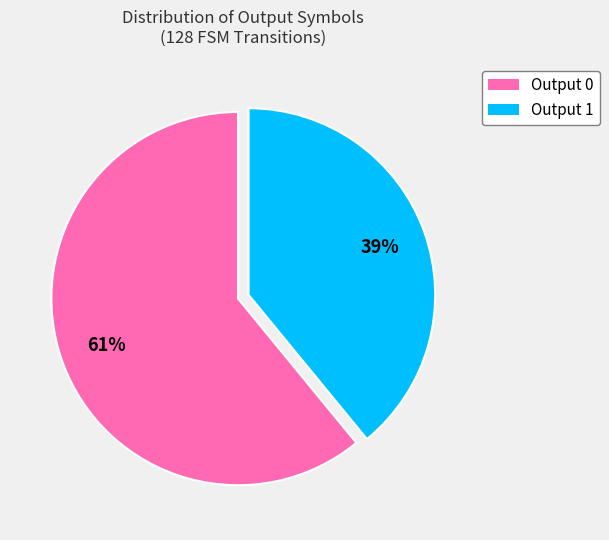

Is there a majority slice in this chart?

Yes